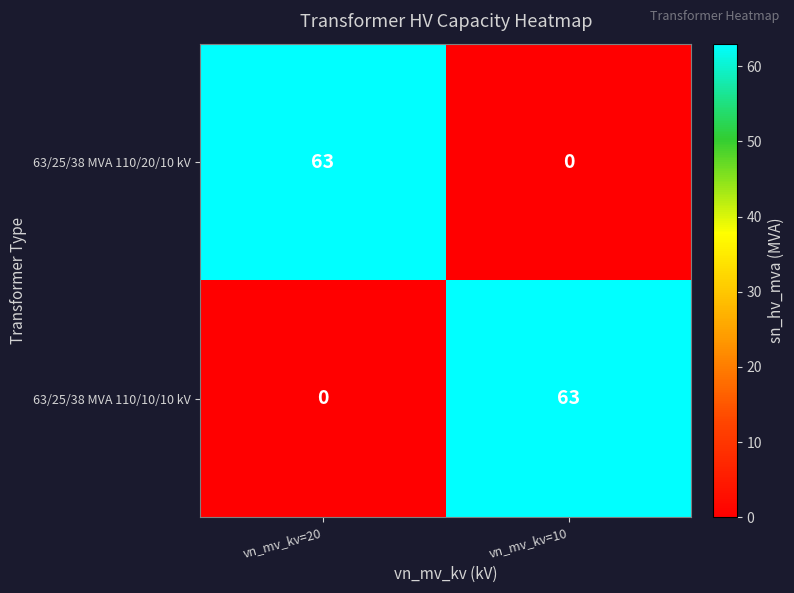

Reading left to right, list all the values displayed in this chart.

63/25/38 MVA 110/20/10 kV: vn_mv_kv=20=63	vn_mv_kv=10=0
63/25/38 MVA 110/10/10 kV: vn_mv_kv=20=0	vn_mv_kv=10=63